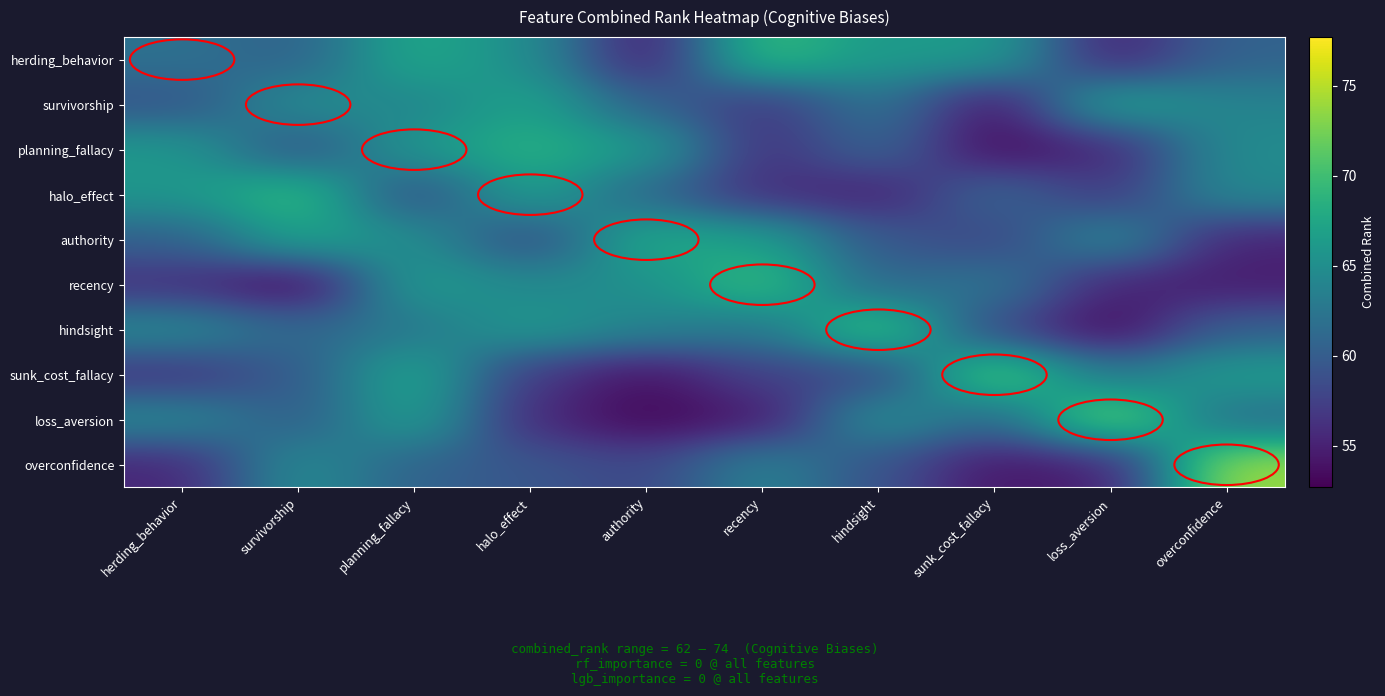

Which has a higher value, overconfidence or herding_behavior?

herding_behavior